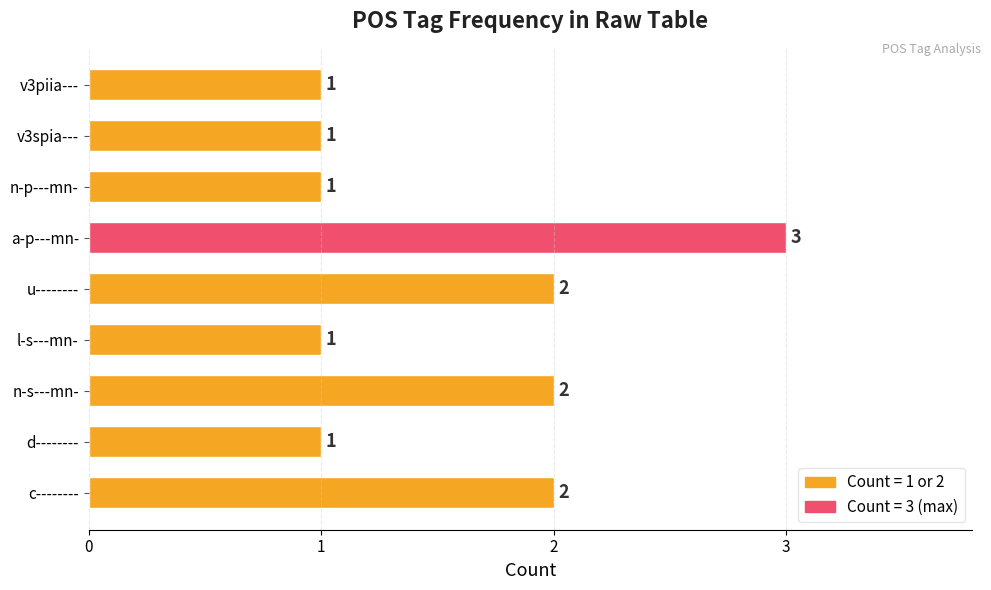

What is the greatest value displayed?

3